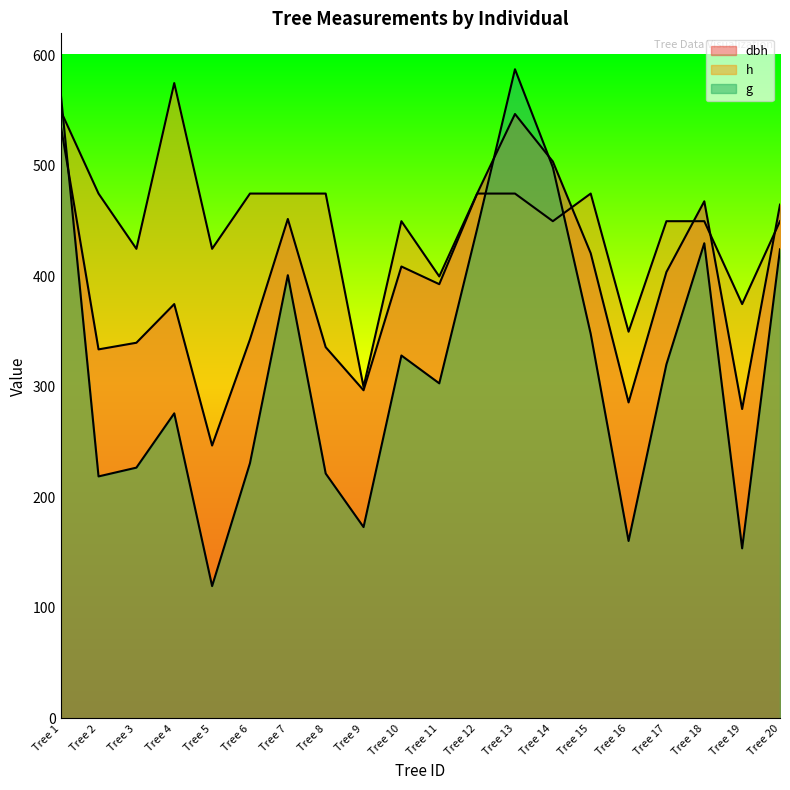

Is it true that g equals 362.4 at Tree 4?

False